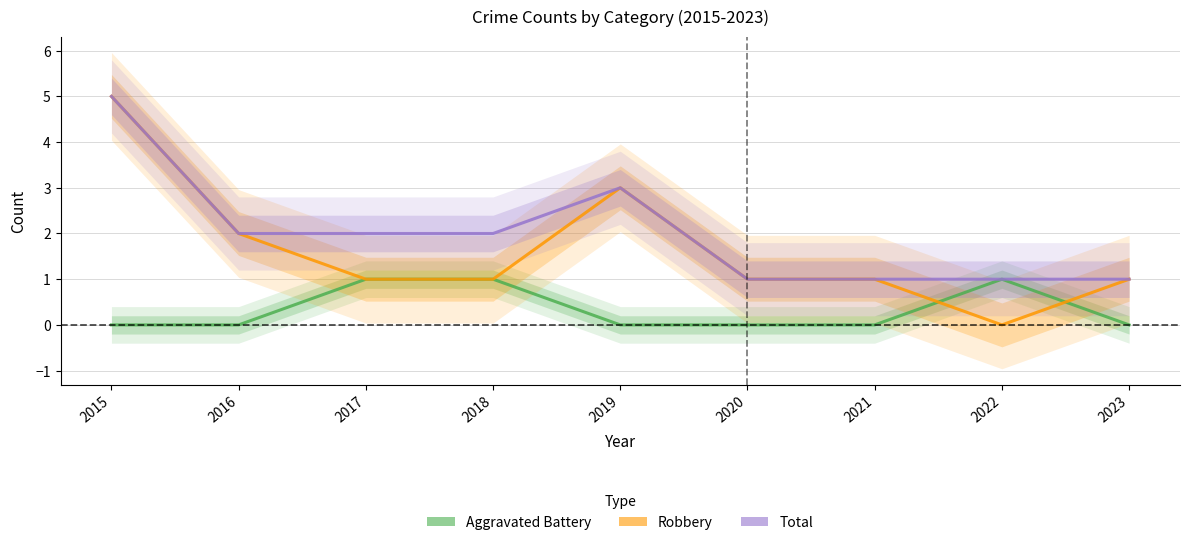

Reading left to right, extract all data points from this chart.

Aggravated Battery: 2015=0	2016=0	2017=1	2018=1	2019=0	2020=0	2021=0	2022=1	2023=0
Robbery: 2015=5	2016=2	2017=1	2018=1	2019=3	2020=1	2021=1	2022=0	2023=1
Total: 2015=5	2016=2	2017=2	2018=2	2019=3	2020=1	2021=1	2022=1	2023=1